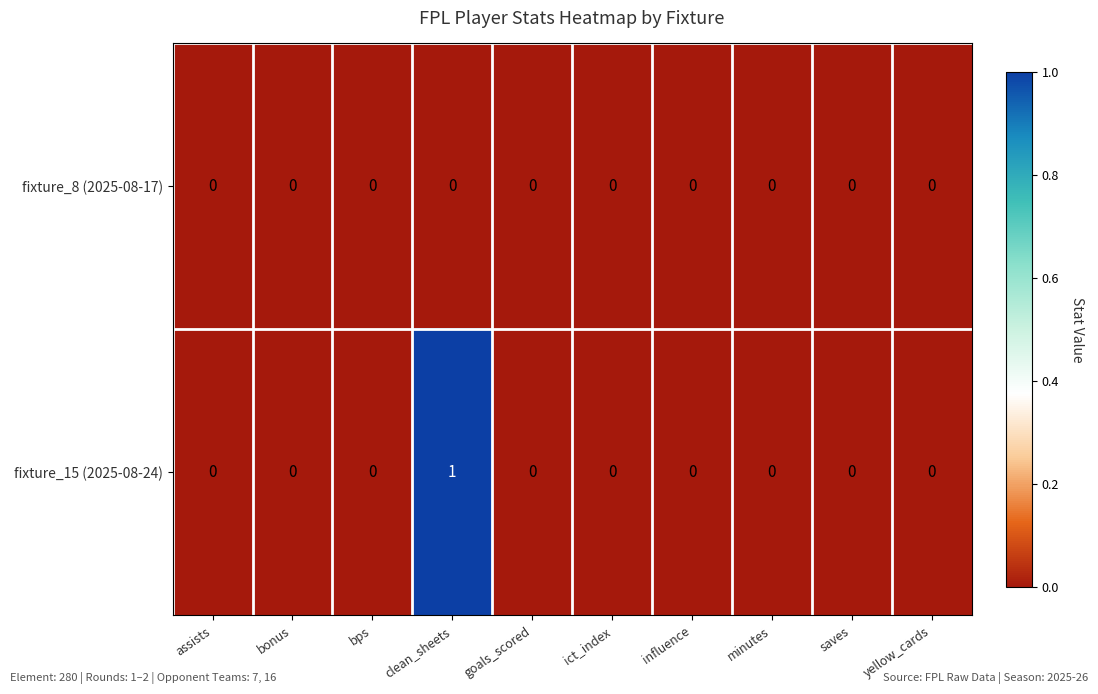

Reading right to left, list all the values displayed in this chart.

fixture_8 (2025-08-17): 0	0	0	0	0	0	0	0	0	0
fixture_15 (2025-08-24): 0	0	0	0	0	0	1	0	0	0